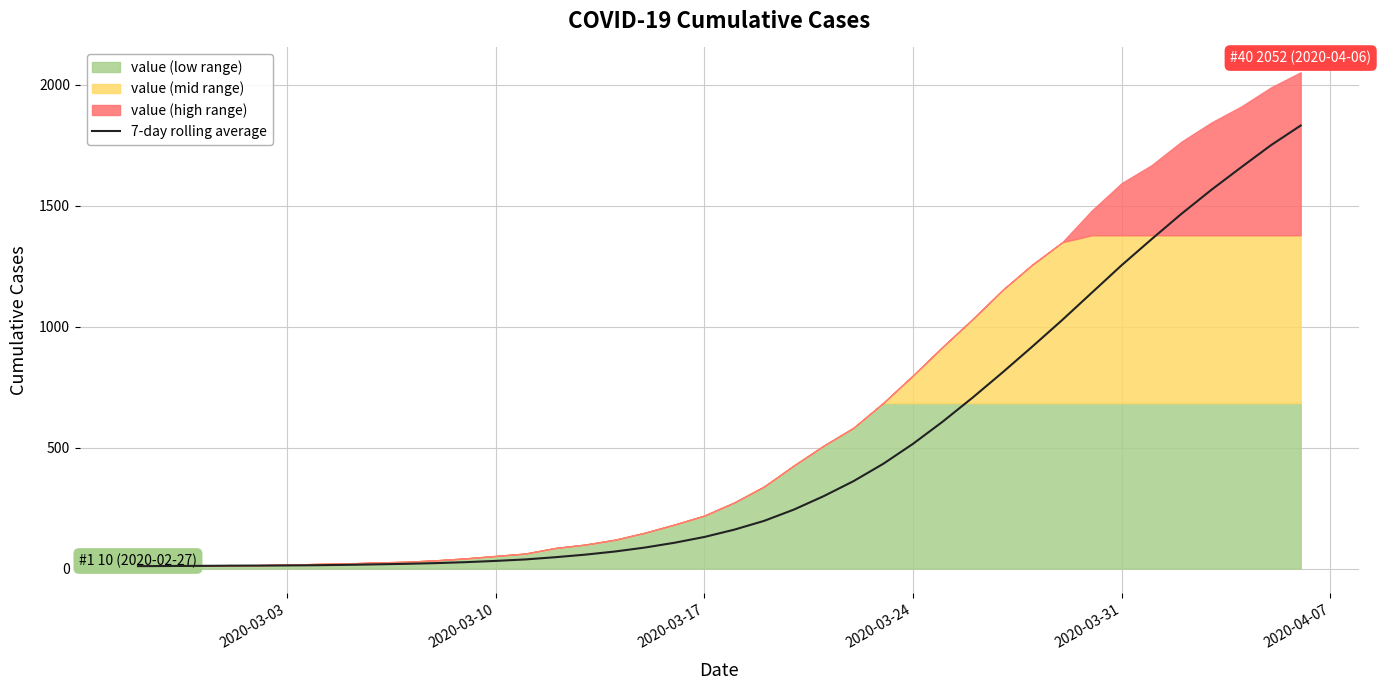

What is the minimum value shown in the chart?

10.0